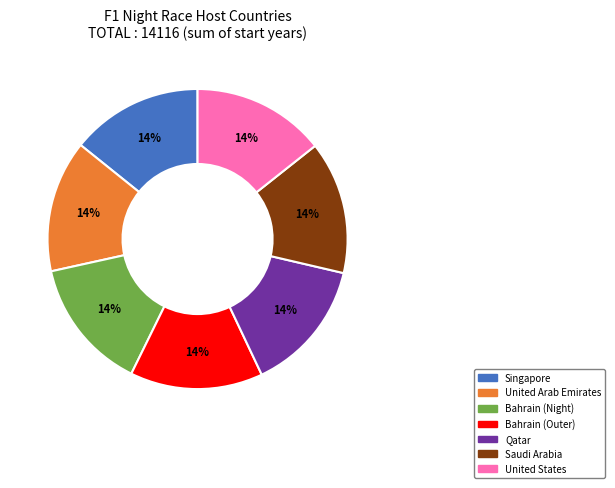

Count the number of slices in the pie.

7